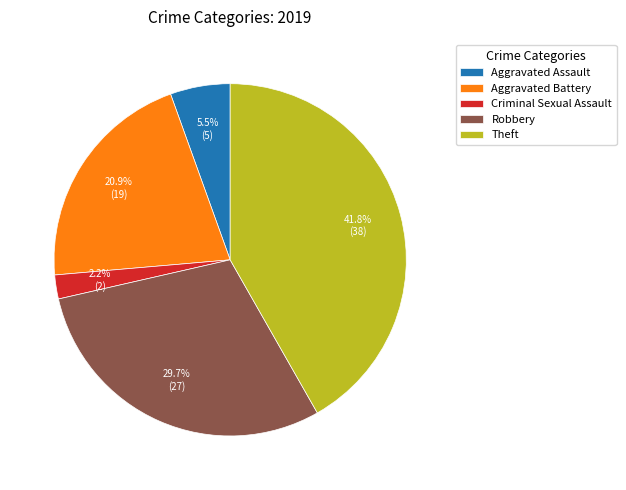

Between Criminal Sexual Assault and Robbery, which is larger?

Robbery